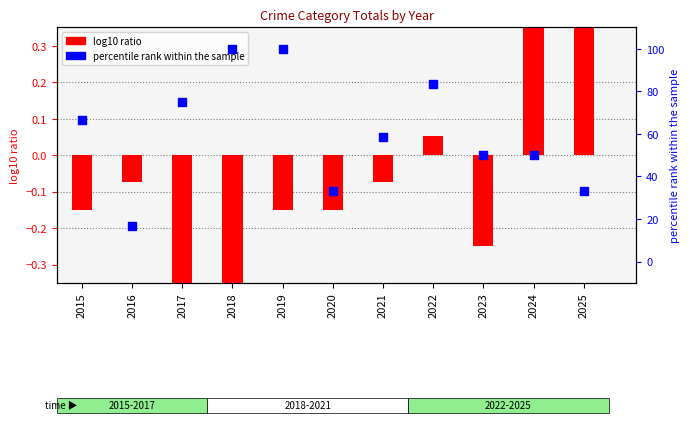

Is the value of percentile rank (Theft) at 2020 greater than the value of log10 ratio (Robbery) at 2015?

Yes